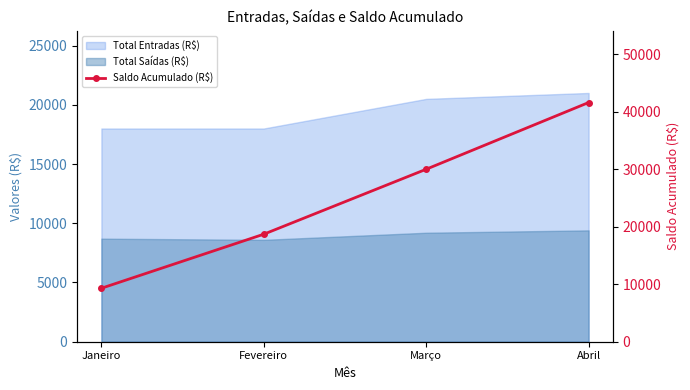

True or false: the data shows 5149 at Fevereiro.

False